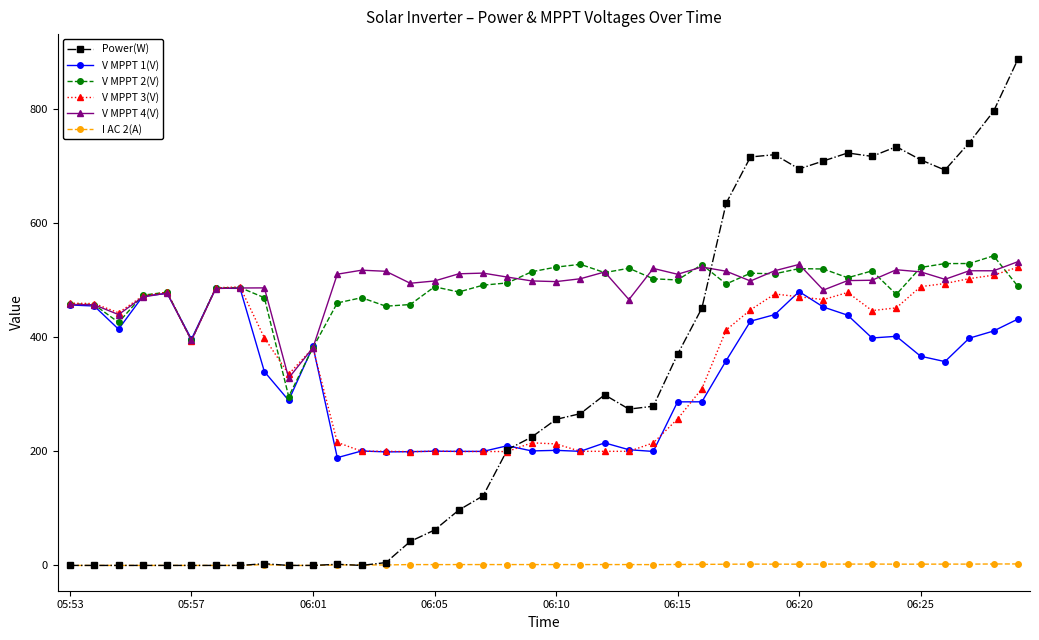

Which series has the largest range (max minus min)?

Power(W)